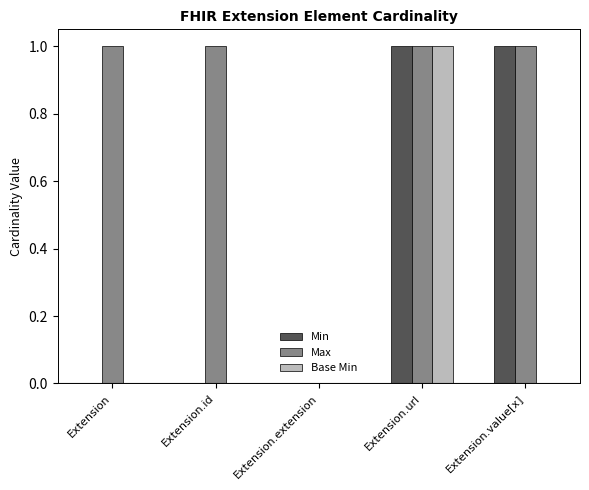

Which series changed the most between Extension.id and Extension.extension?

Max